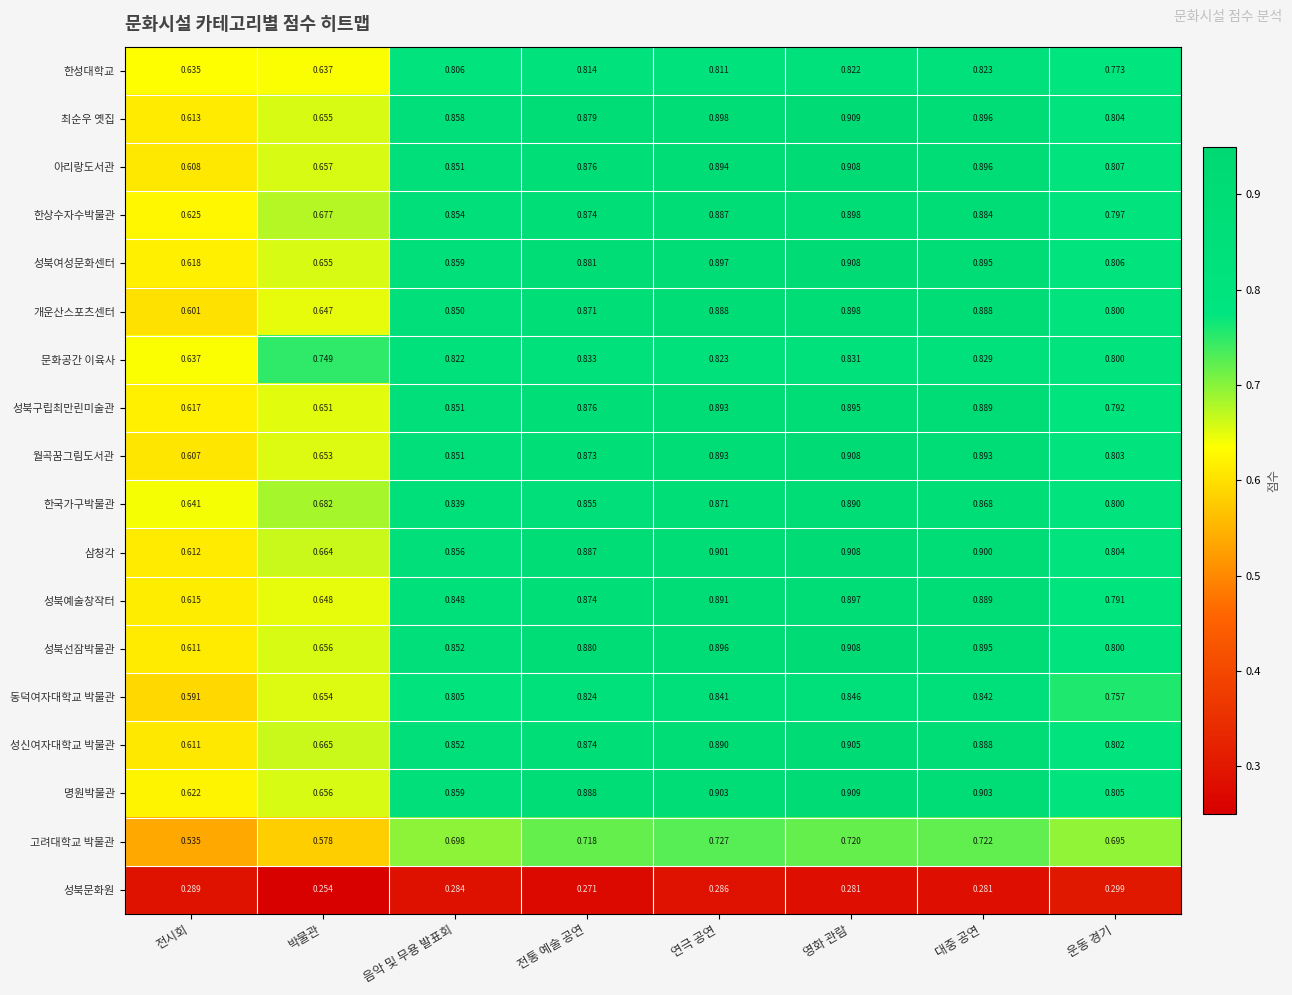

At which label is 명원박물관 closest to 0?

전시회